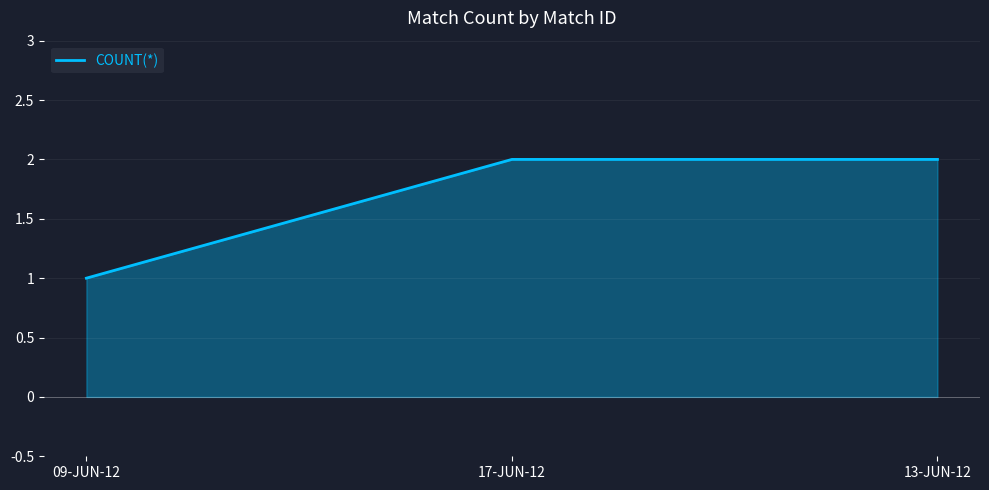

What position from the right is 13-JUN-12?

1